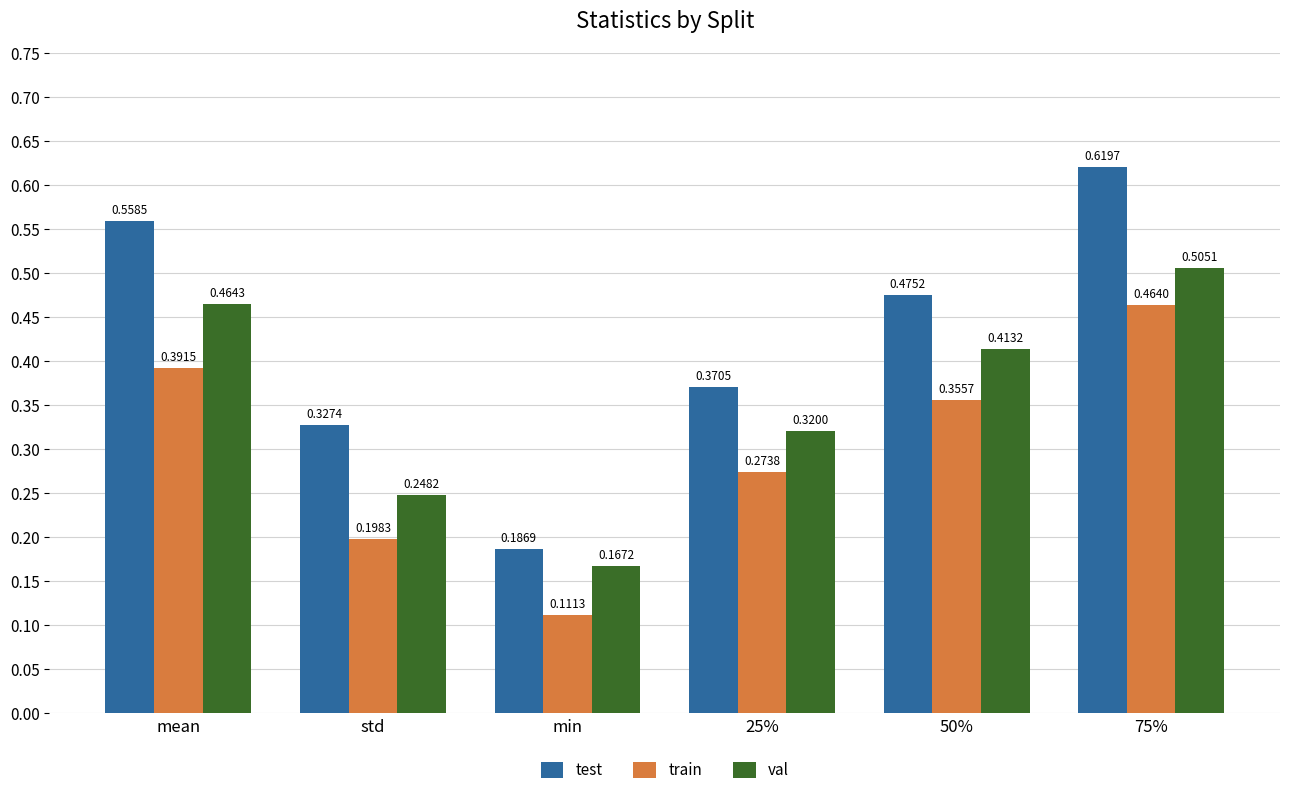

Which series changed the most between mean and std?

test